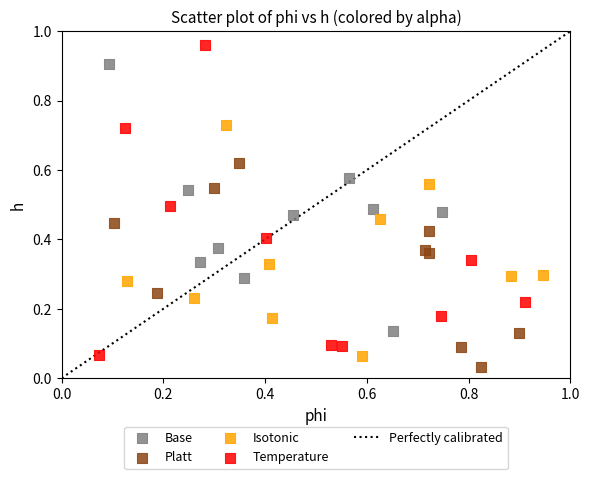

Which series contains the highest Y value?

Temperature